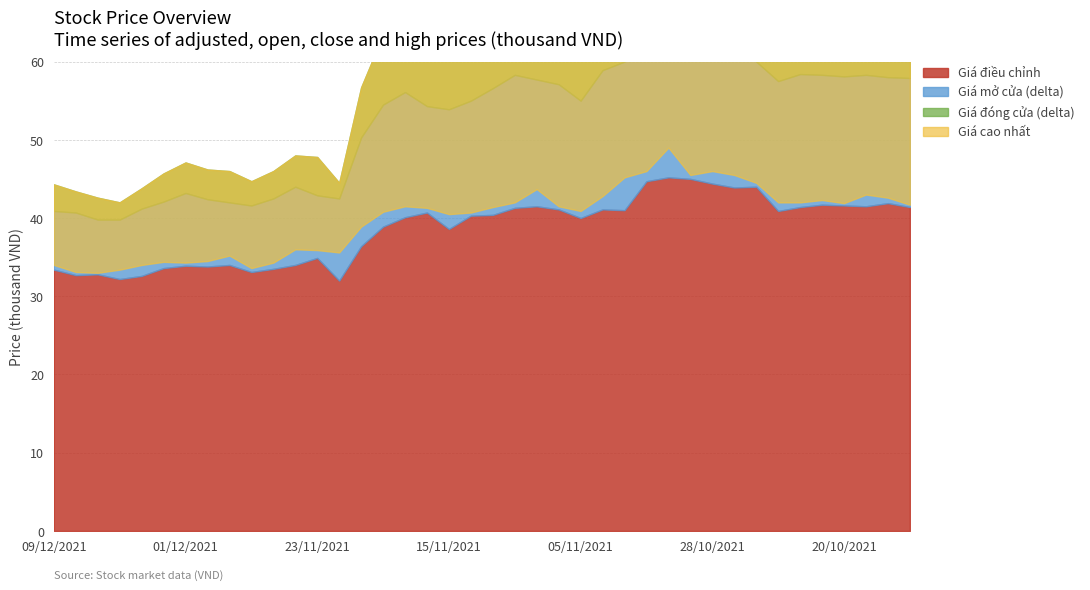

Which category has the highest value across all series?

01/11/2021